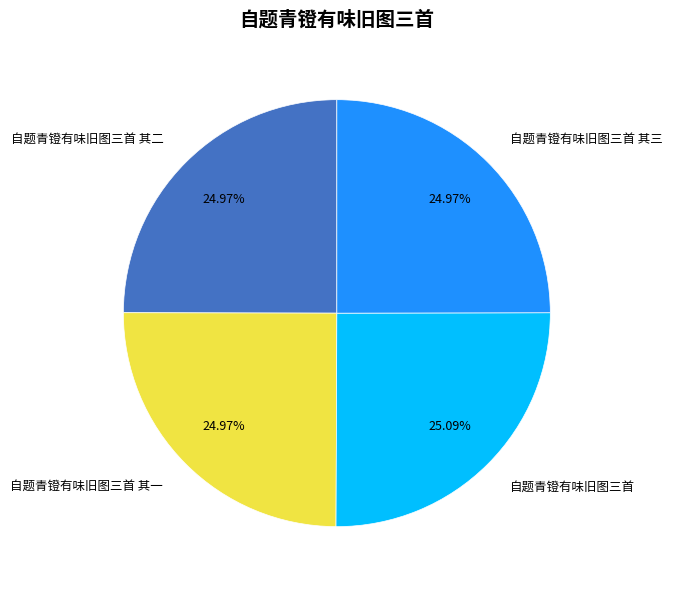

How many slices are in this pie chart?

4